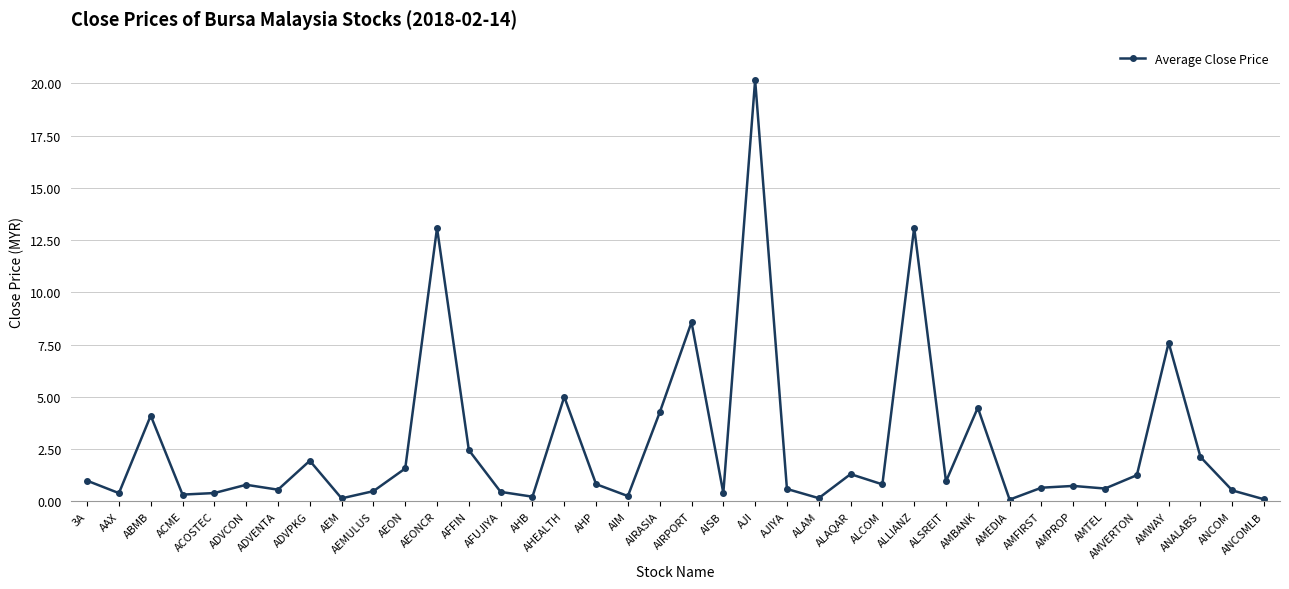

The chart shows a value of 1.6 at AEON. True or false?

True